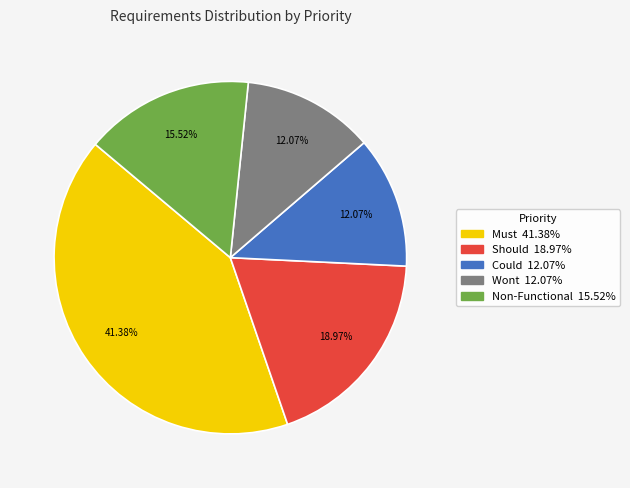

Is there any slice that represents more than half of the pie?

No